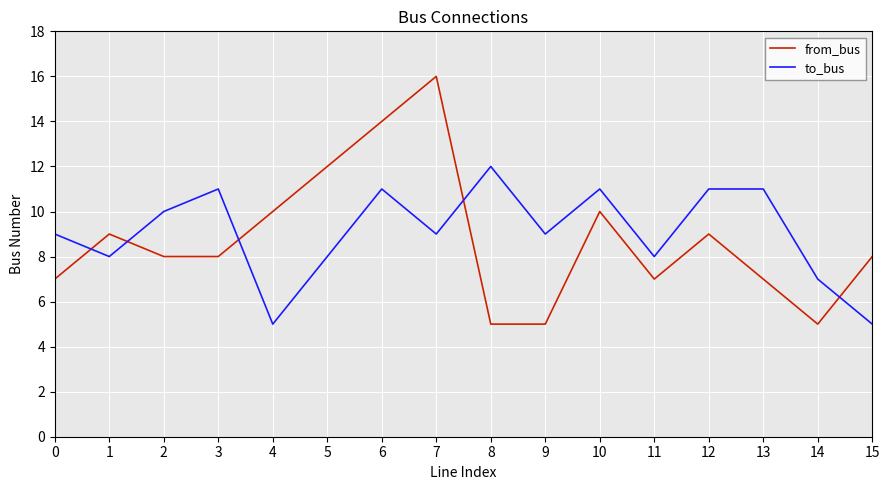

In from_bus, how many points are higher than both neighbors (excluding endpoints)?

4